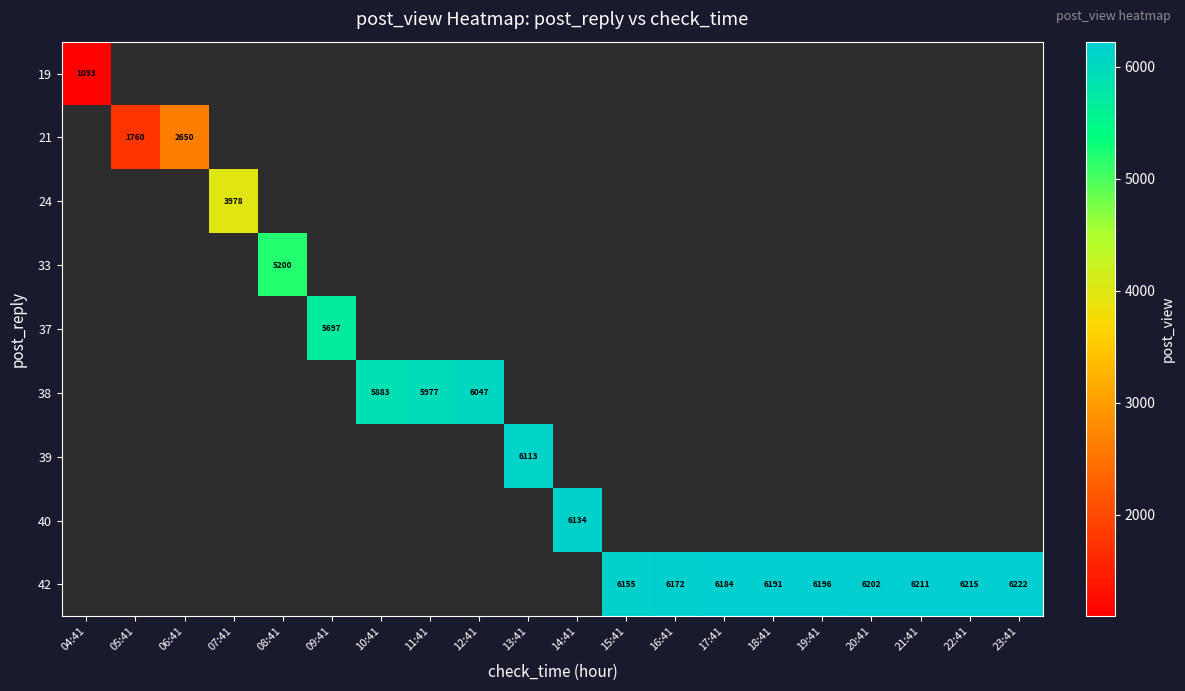

Count the number of data series in this chart.

9